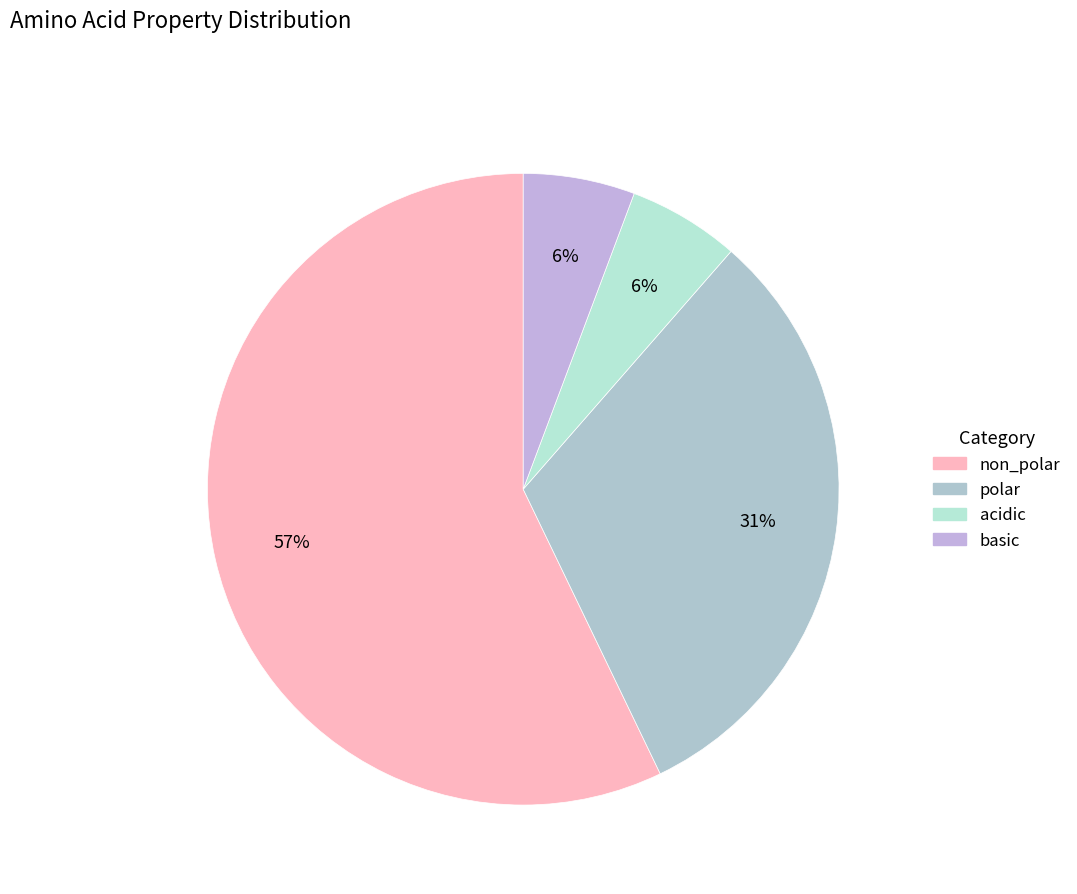

Between acidic and non_polar, which is larger?

non_polar